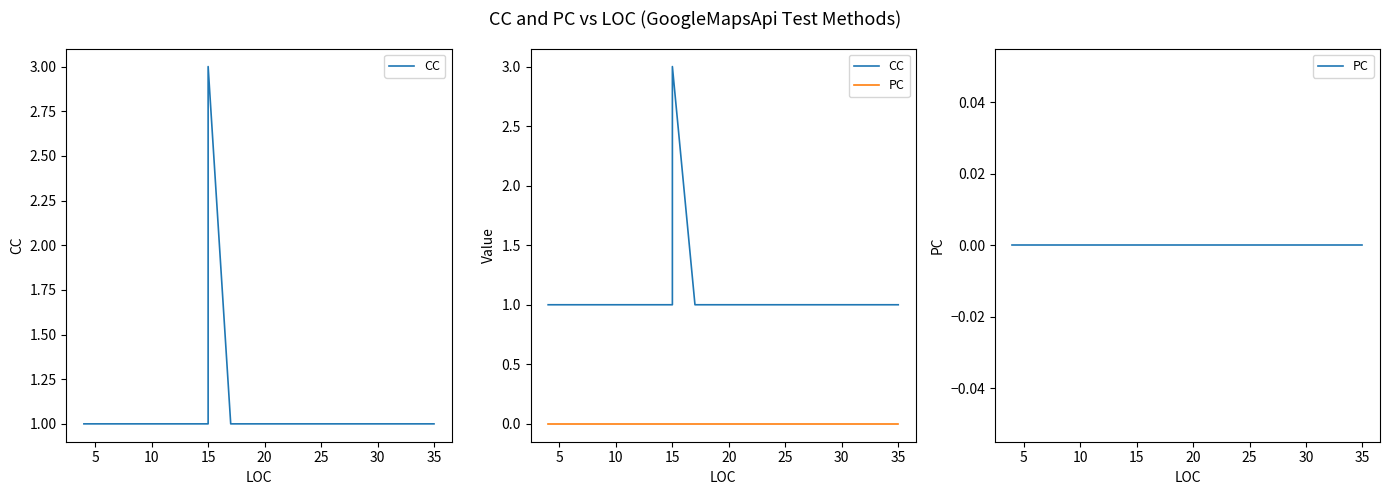

How many interior local peaks does the CC series have?

1